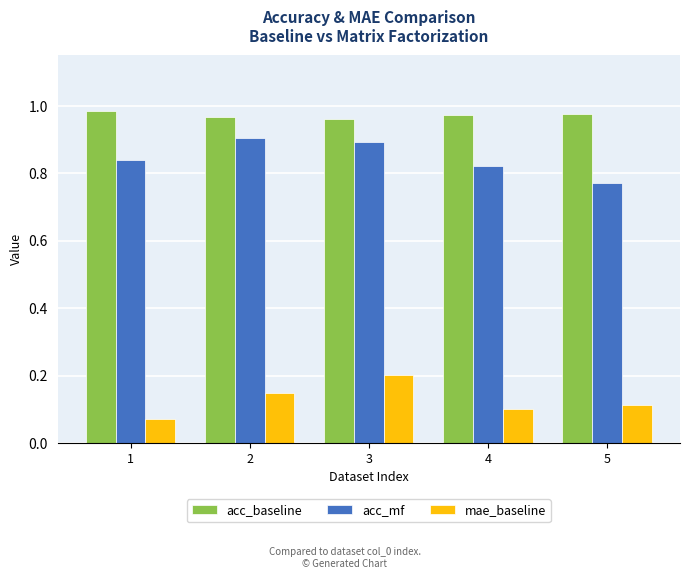

What is the sum of the acc_mf values at 5 and 3?

1.7